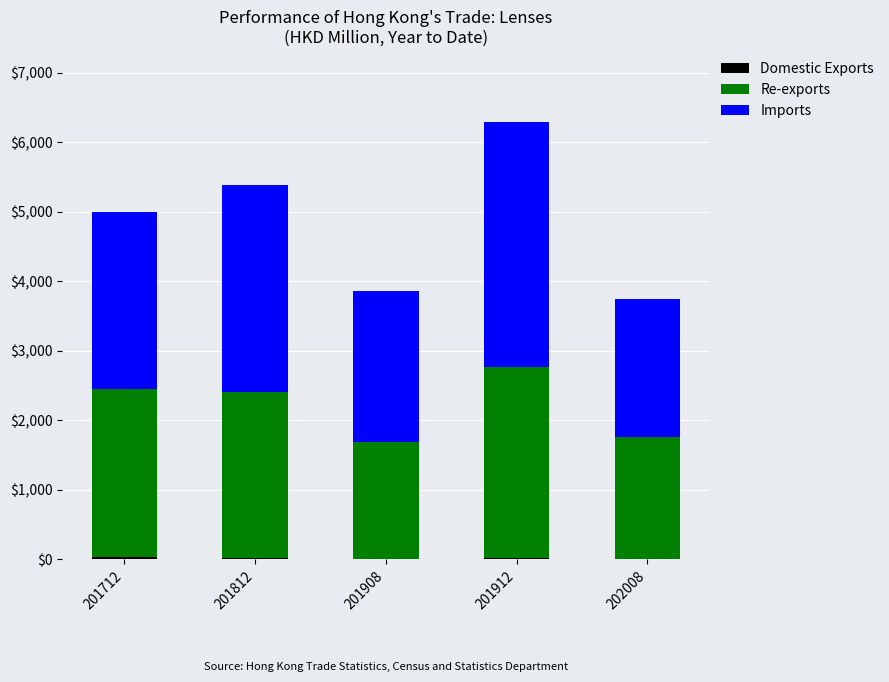

At which category is the sum across all series the highest?

201912